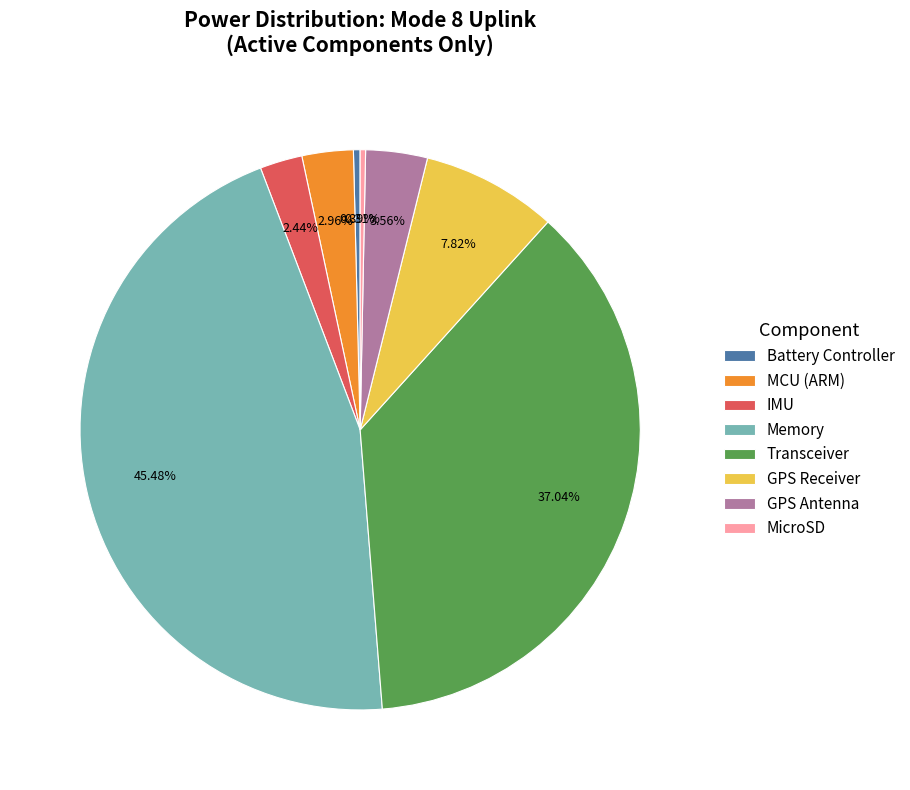

Count the number of slices in the pie.

8